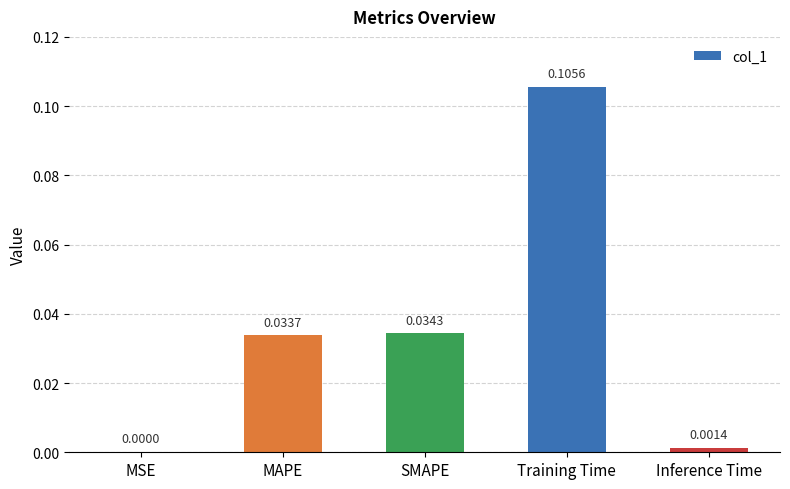

What is the change in value from SMAPE to Training Time?

+0.1